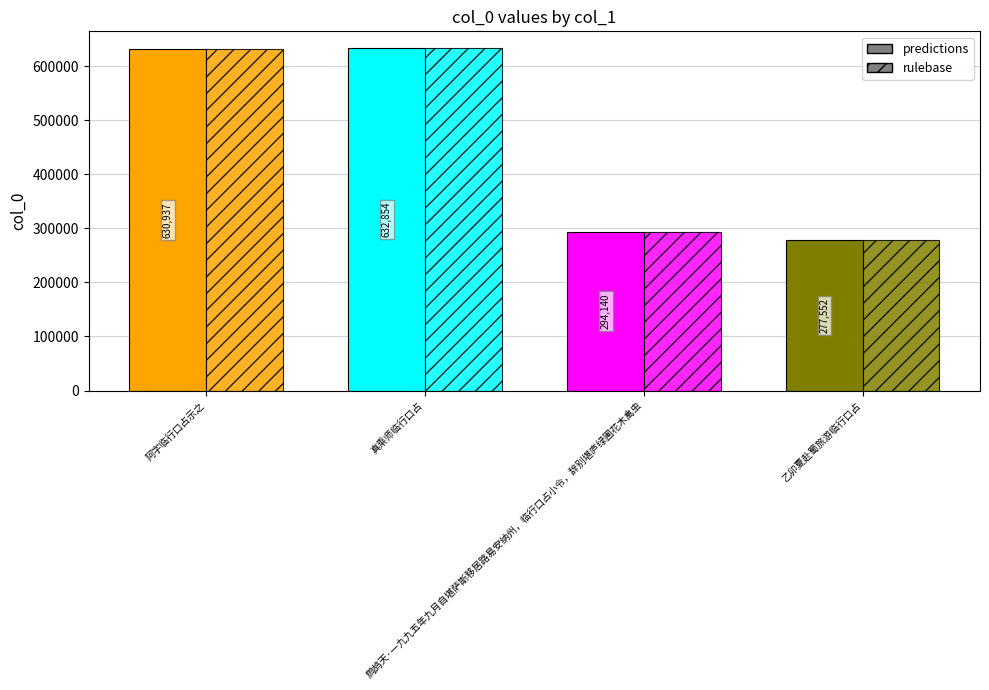

How many values in the predictions series are below 630937?

2